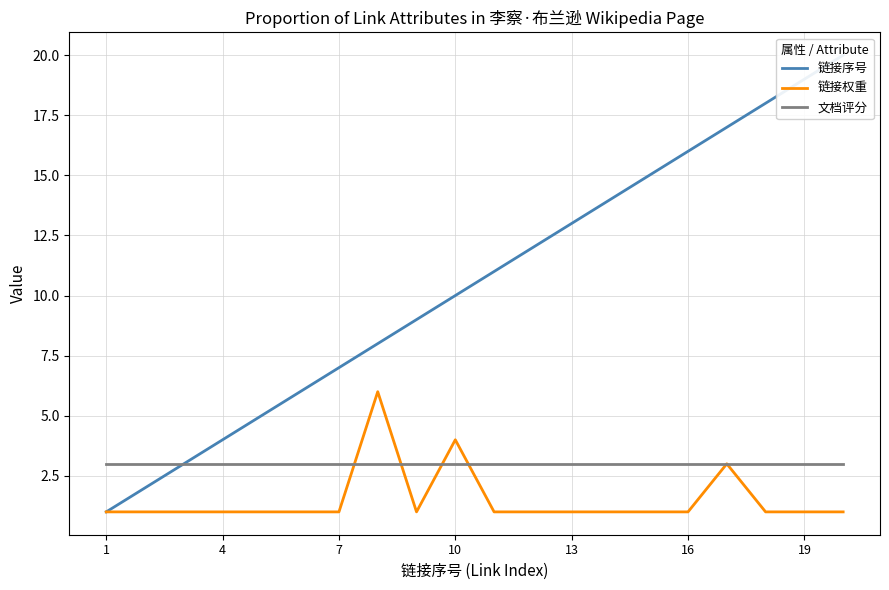

How many lines are shown in the chart?

3